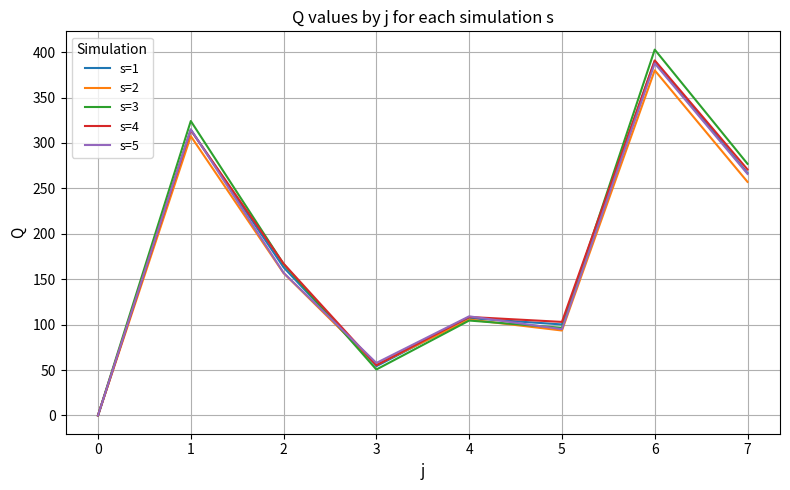

The value of s=2 at 3 is 55.7. True or false?

True